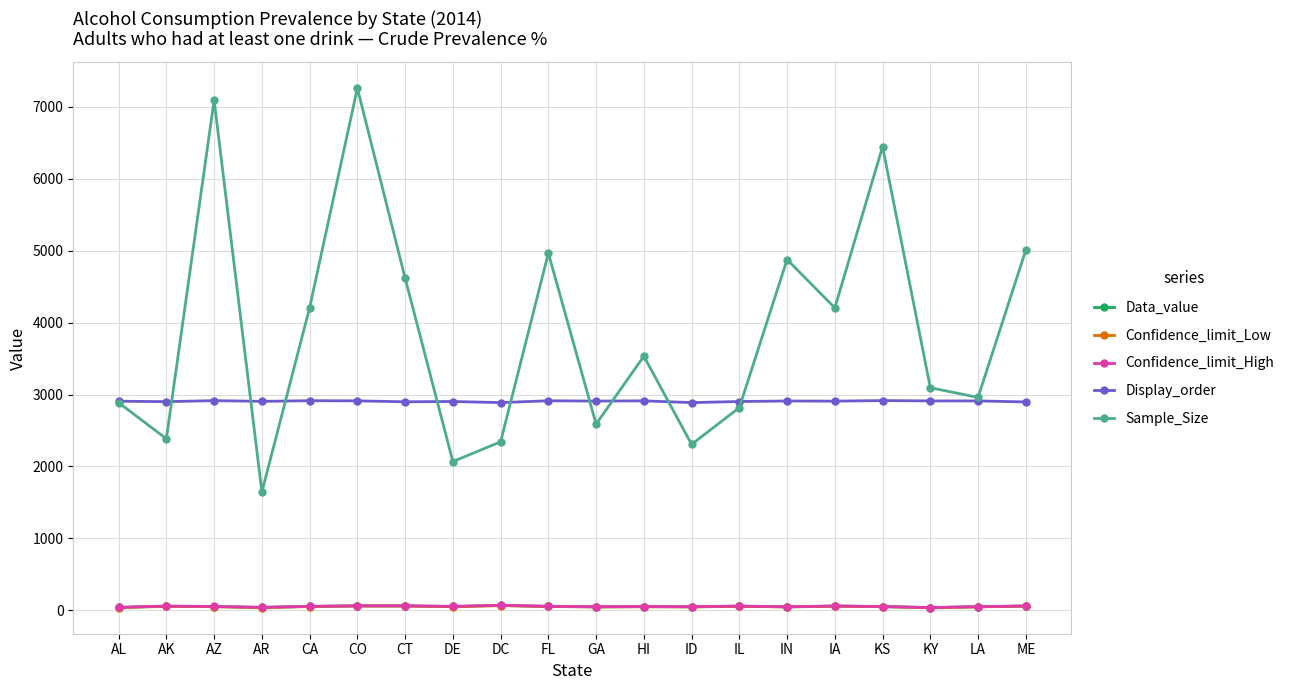

Which series has the largest total across all categories?

Sample_Size